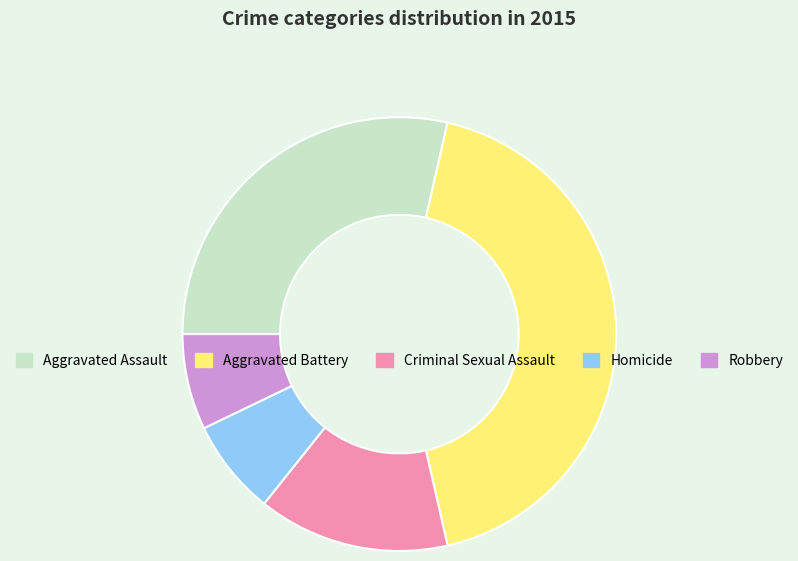

Count the number of slices in the pie.

5